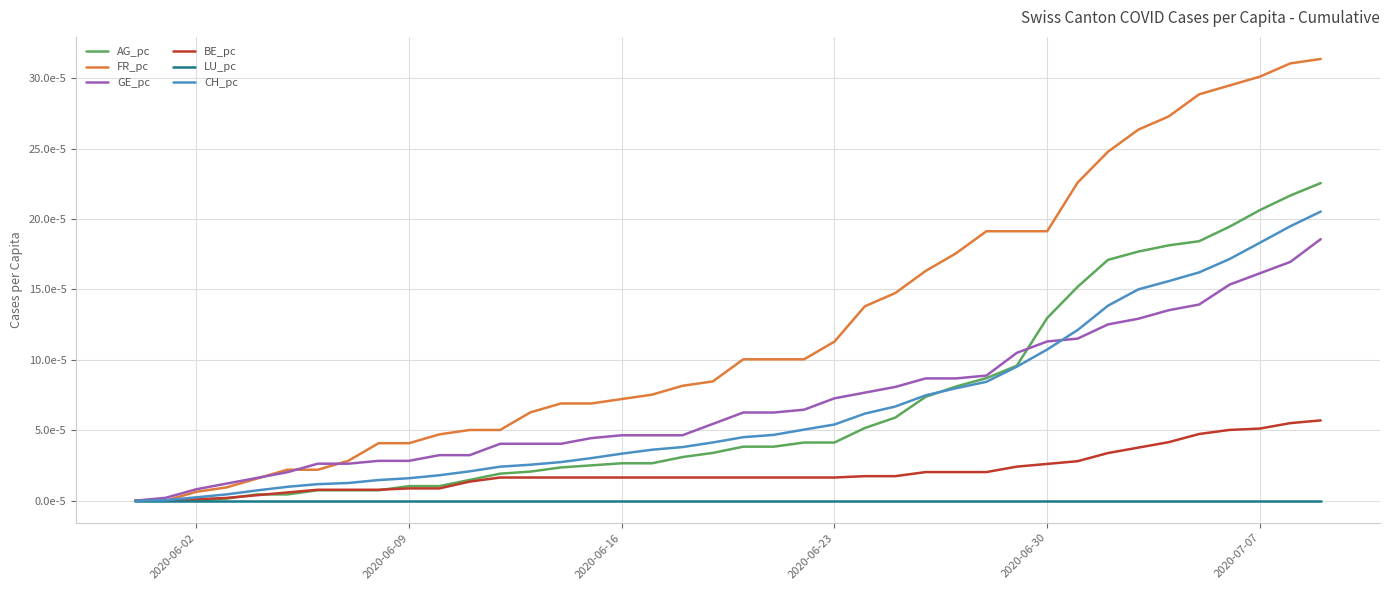

True or false: GE_pc and LU_pc cross at least once.

False